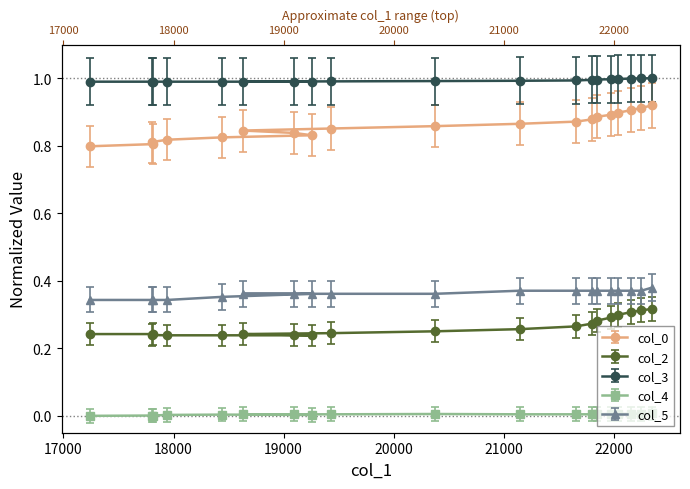

Does the chart display data point markers on the line(s)?

Yes